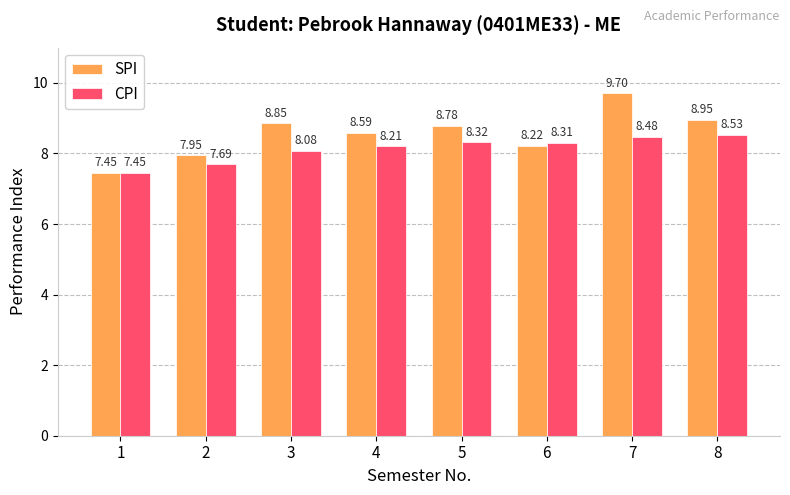

What is the total value across all series at 2?

15.6